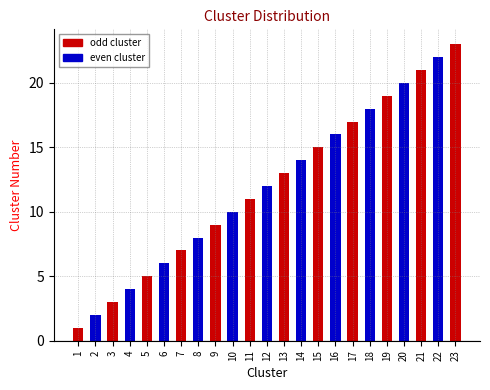

What is the value of the 7th bar from the left?

7